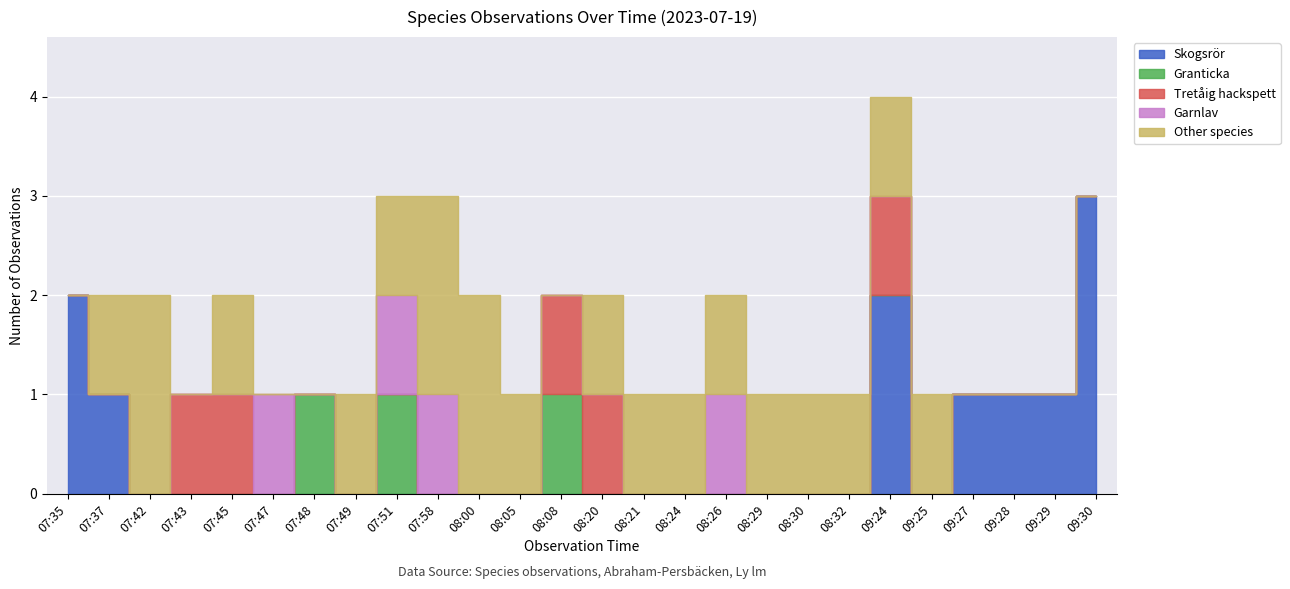

Count the Other species values in the range 0 to 1.

23